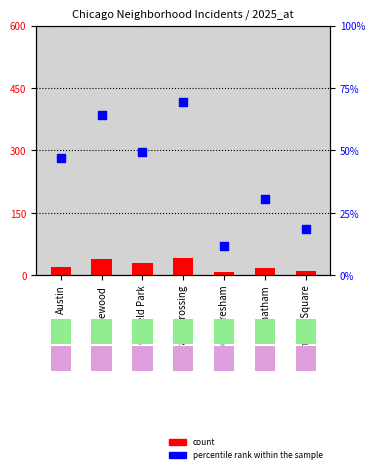

What are all the series names shown in the legend?

count, percentile rank within the sample